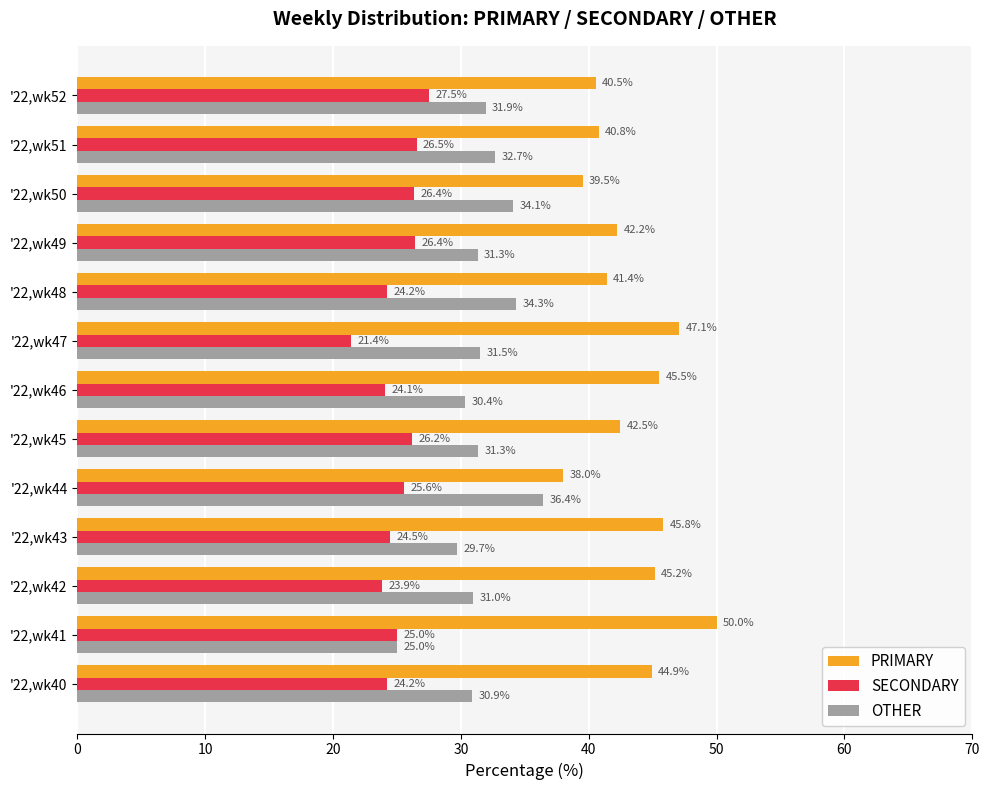

What is the total value across all series at '22,wk45?

100.0